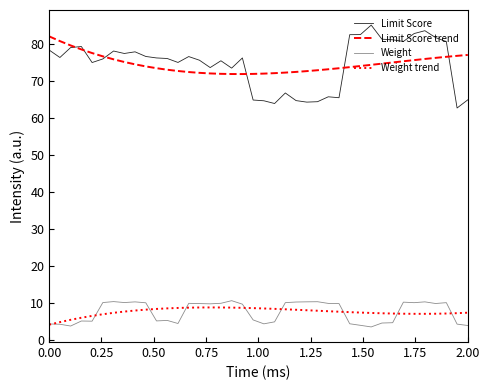

How many interior local peaks does the Limit Score series have?

10